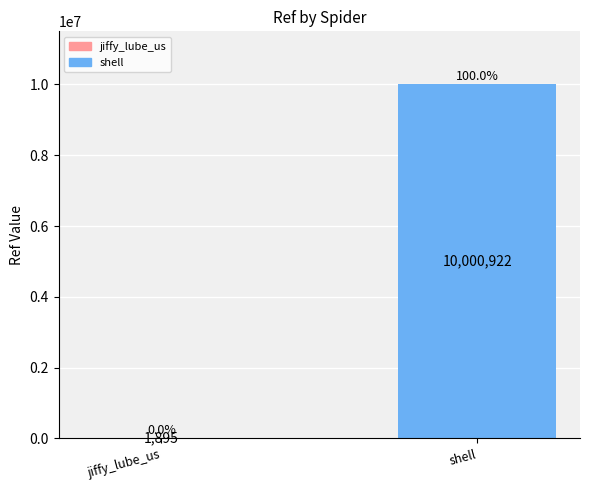

What is the maximum value shown in the chart?

10000922